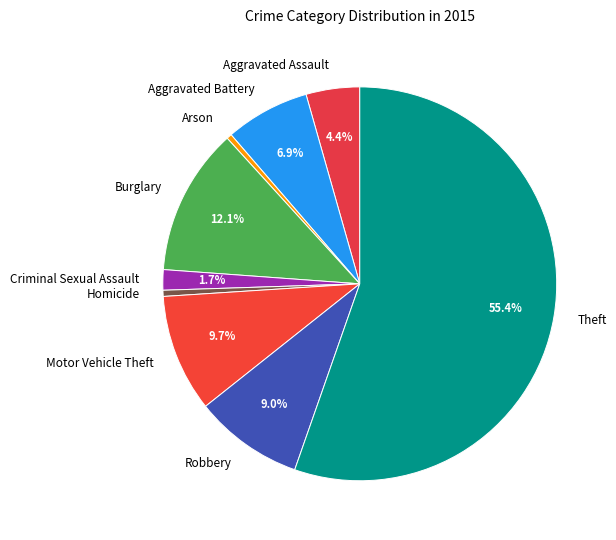

Approximately how many times larger is the value at Robbery compared to Motor Vehicle Theft?

0.9